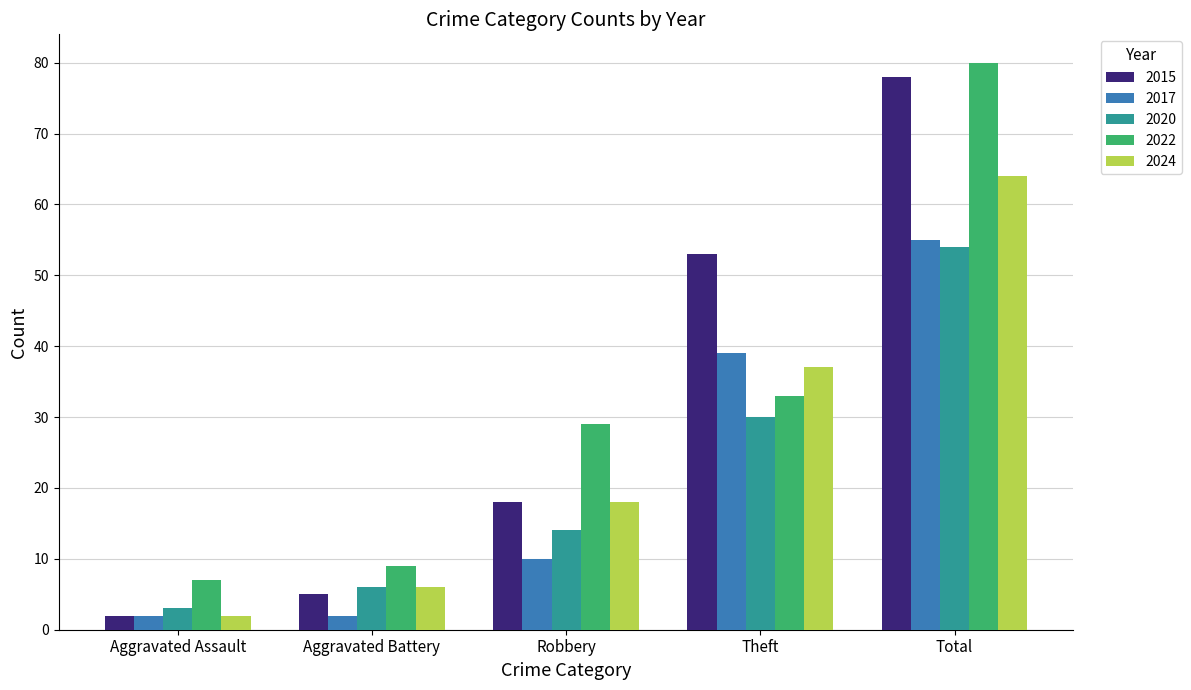

Rank the series by their maximum value, from highest to lowest.

2022, 2015, 2024, 2017, 2020